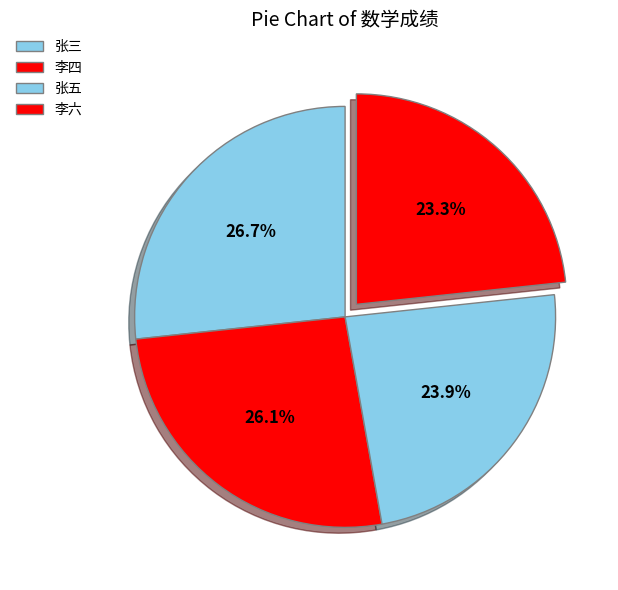

The 李六 slice represents 23% of the pie. True or false?

True